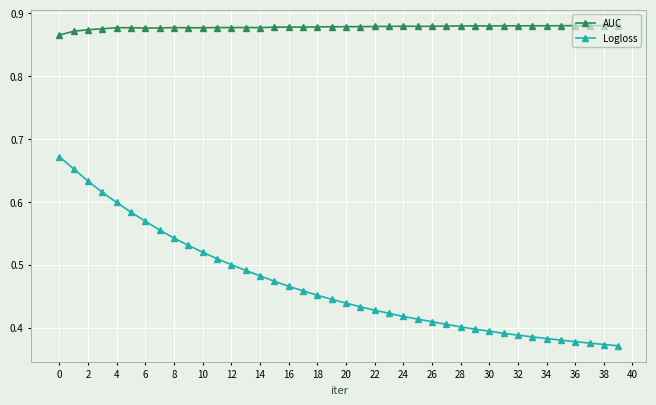

How many Logloss values are between 0 and 1?

40